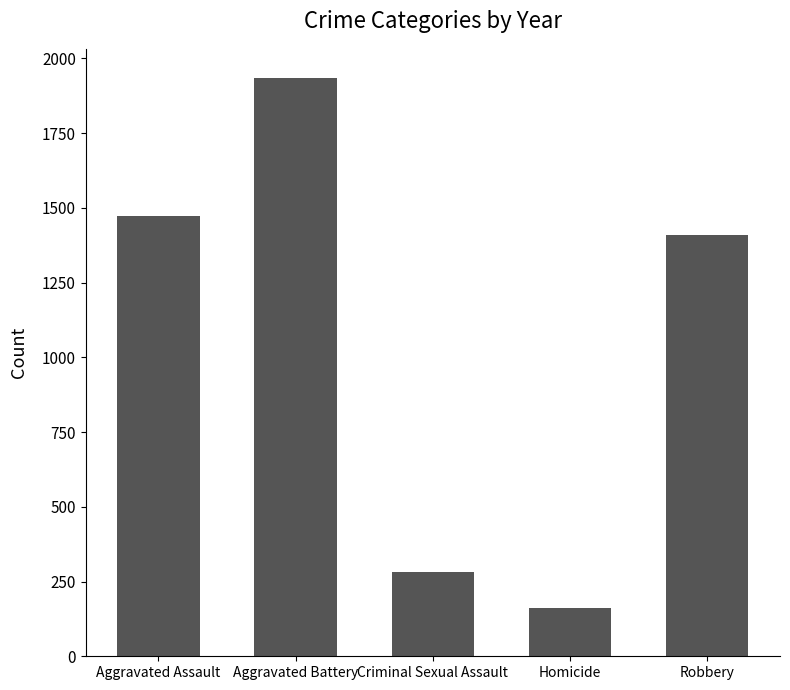

What is the maximum value shown in the chart?

1935